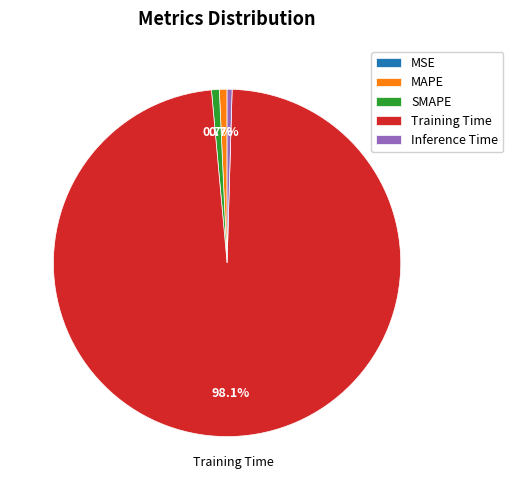

What is the majority slice?

Training Time